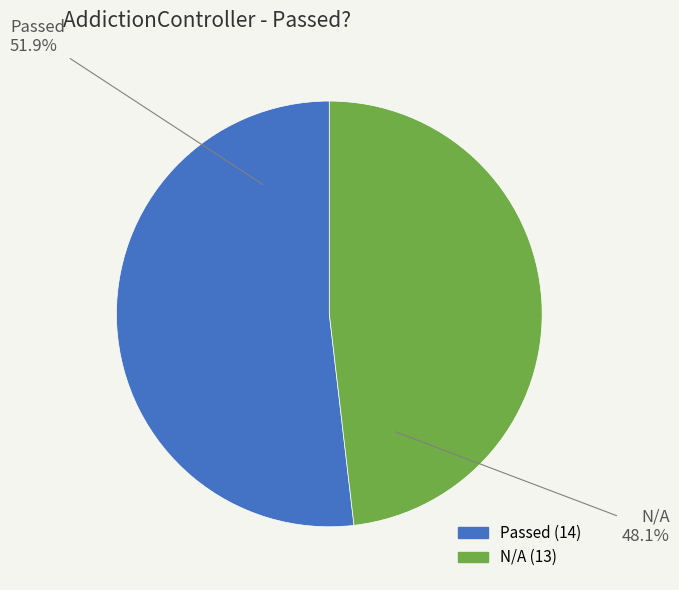

True or false: Passed accounts for 38% of the total.

False